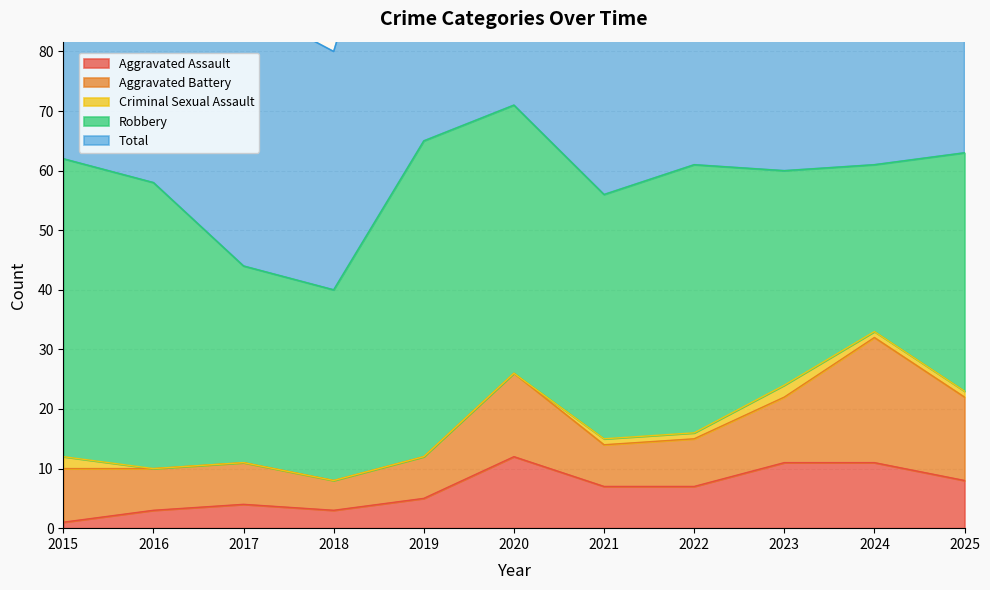

In Aggravated Assault, how many points are lower than both neighbors (excluding endpoints)?

1